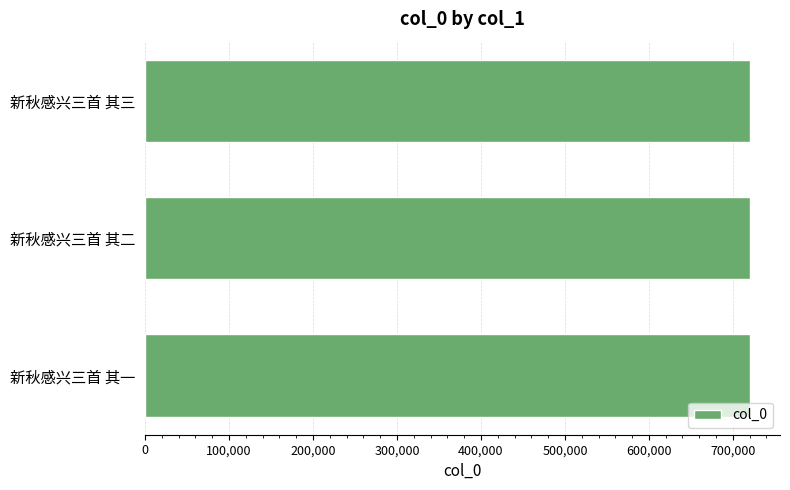

What is the approximate value at 新秋感兴三首 其三?

720119